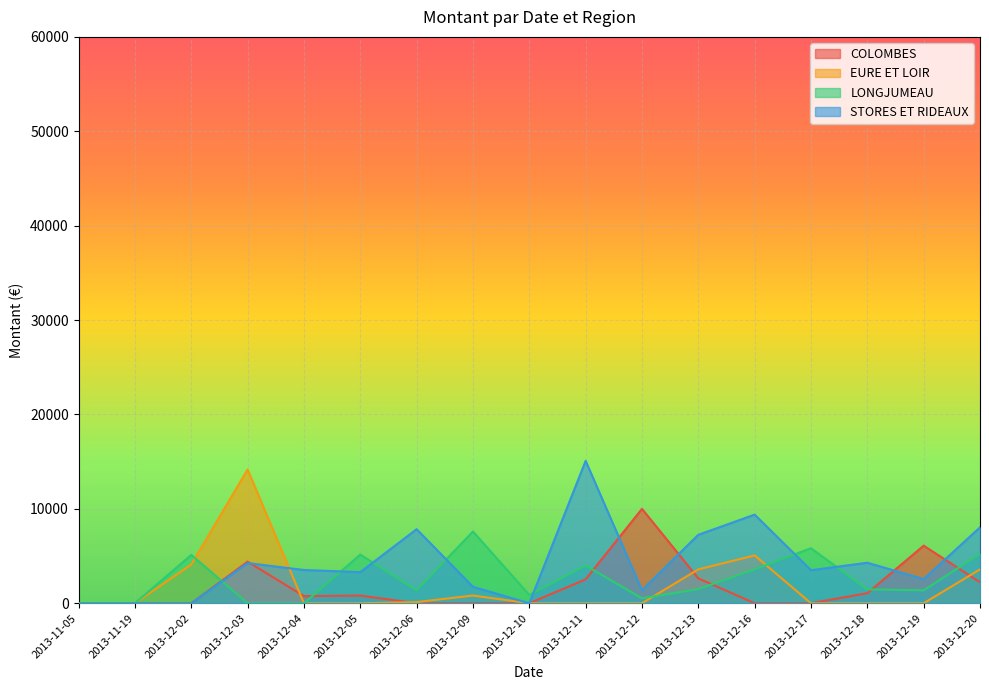

What are all the series names shown in the legend?

COLOMBES, EURE ET LOIR, LONGJUMEAU, STORES ET RIDEAUX